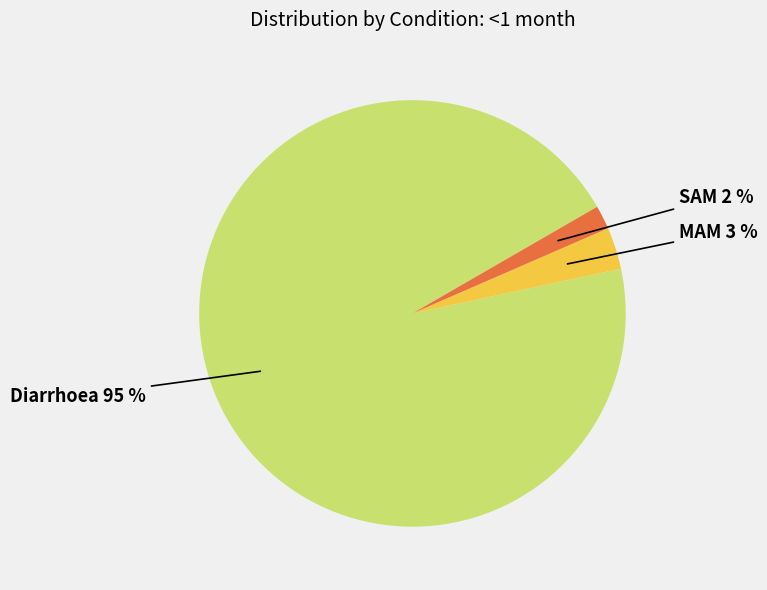

Is there a majority slice in this chart?

Yes